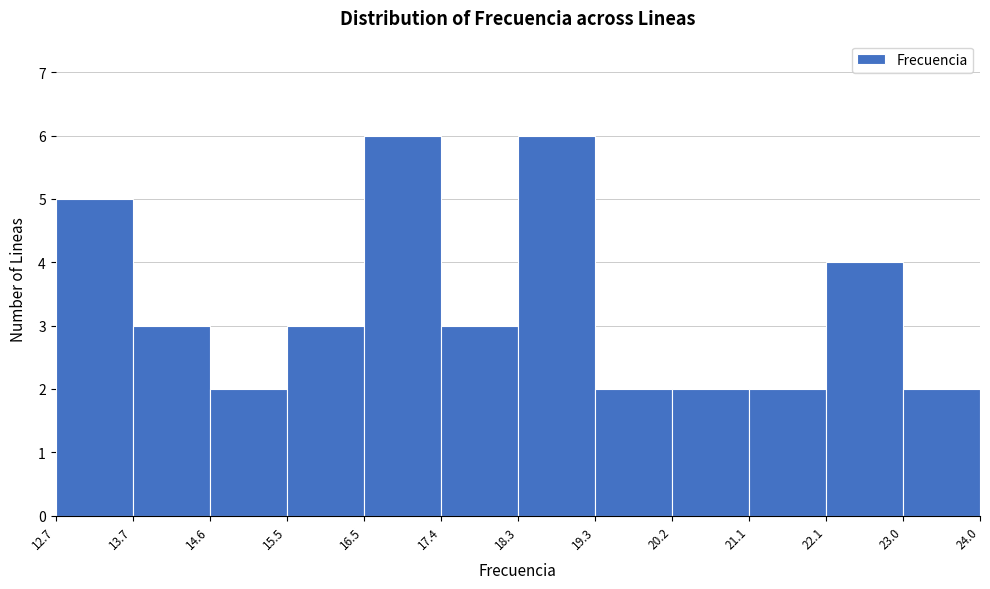

Reading left to right, list every bar in this chart as the range it spans on the x-axis followed by its height. The values are not printed on the chart, so give them approximately, as read against the axis.

12.7 to 13.7: 5
13.7 to 14.6: 3
14.6 to 15.5: 2
15.5 to 16.5: 3
16.5 to 17.4: 6
17.4 to 18.3: 3
18.3 to 19.3: 6
19.3 to 20.2: 2
20.2 to 21.1: 2
21.1 to 22.1: 2
22.1 to 23.0: 4
23.0 to 24.0: 2